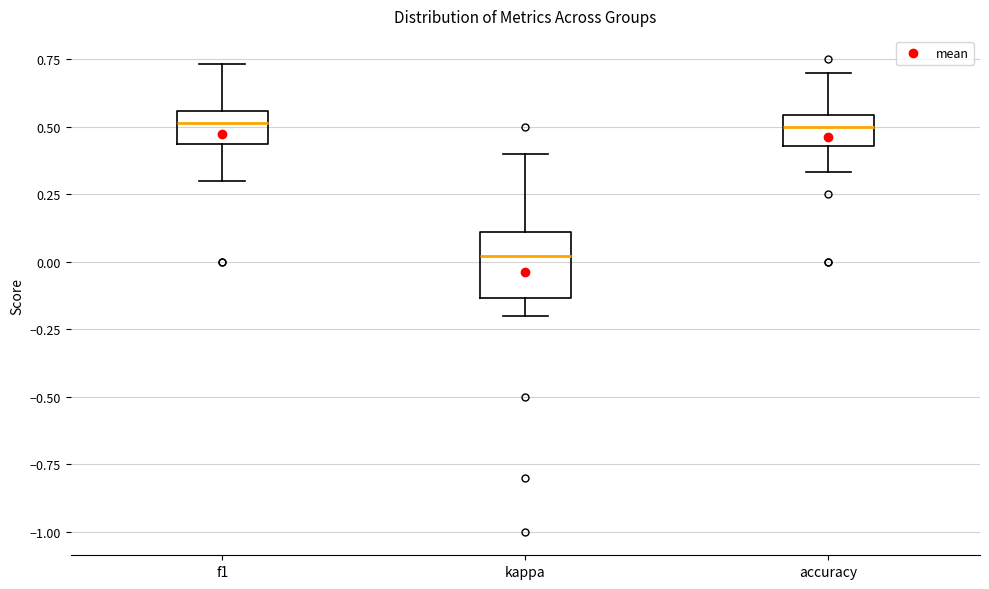

Reading left to right, read every box against the y-axis: the position of its median line, the range the box covers, and the ends of its whiskers. The values are not printed on the chart, so give them approximately, as read against the axis.

f1: median 0.50, box 0.45 to 0.55, whiskers 0.30 to 0.75
kappa: median 0.00, box -0.15 to 0.10, whiskers -0.20 to 0.40
accuracy: median 0.50, box 0.45 to 0.55, whiskers 0.35 to 0.70